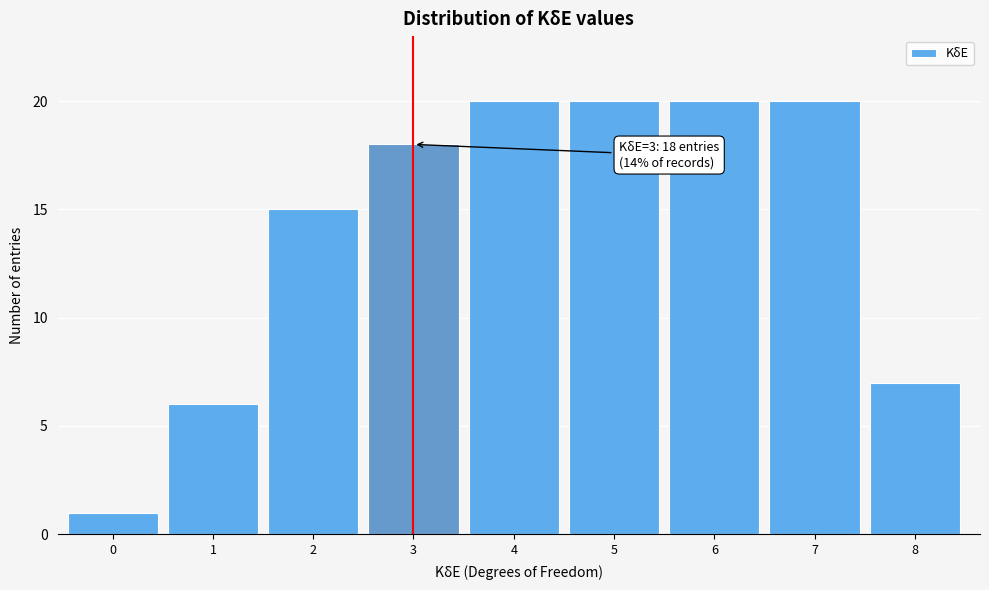

Reading left to right, what are all the values shown in this chart?

1	6	15	18	20	20	20	20	7